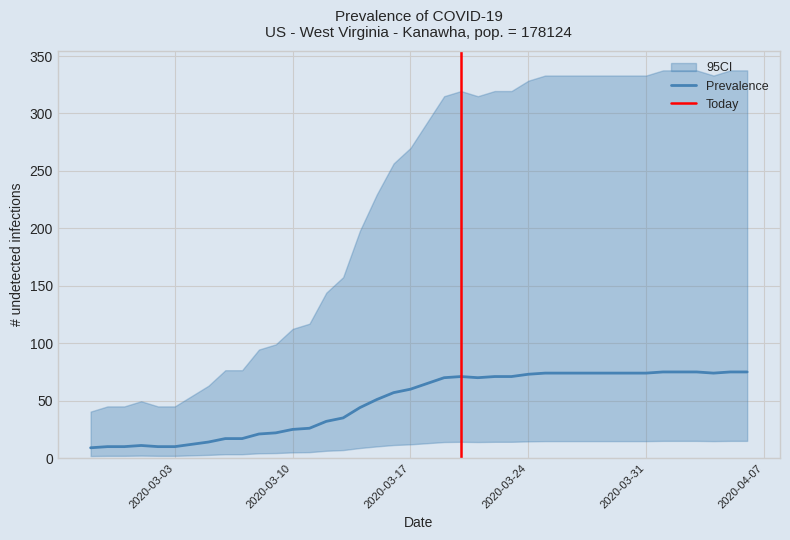

How many lines are shown in the chart?

1